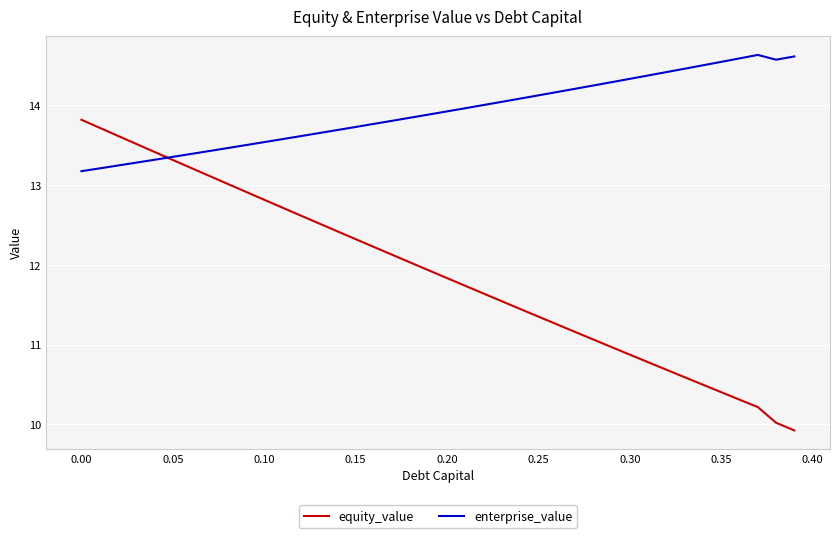

Rank the series by their maximum value, from highest to lowest.

enterprise_value, equity_value